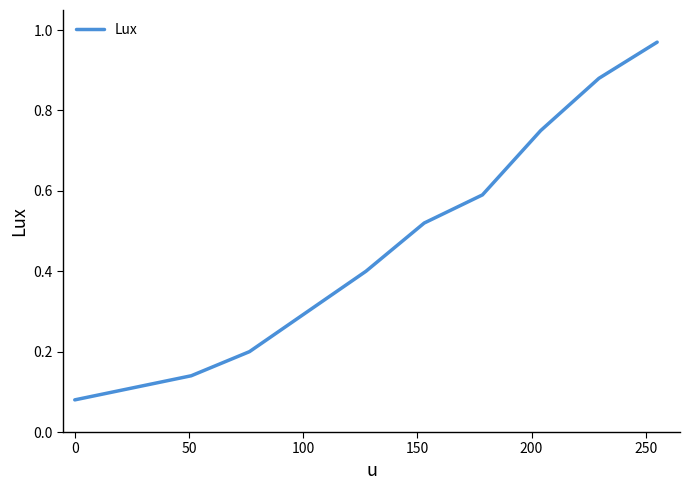

True or false: there are more than 0 points higher than both neighbors.

False